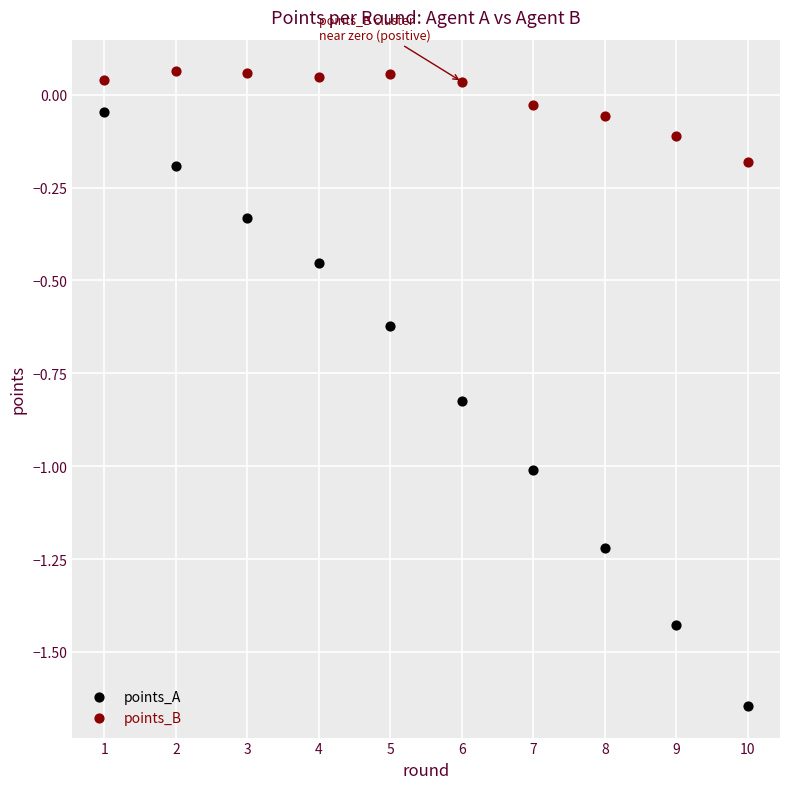

Which series has the largest Y range (max minus min)?

points_A